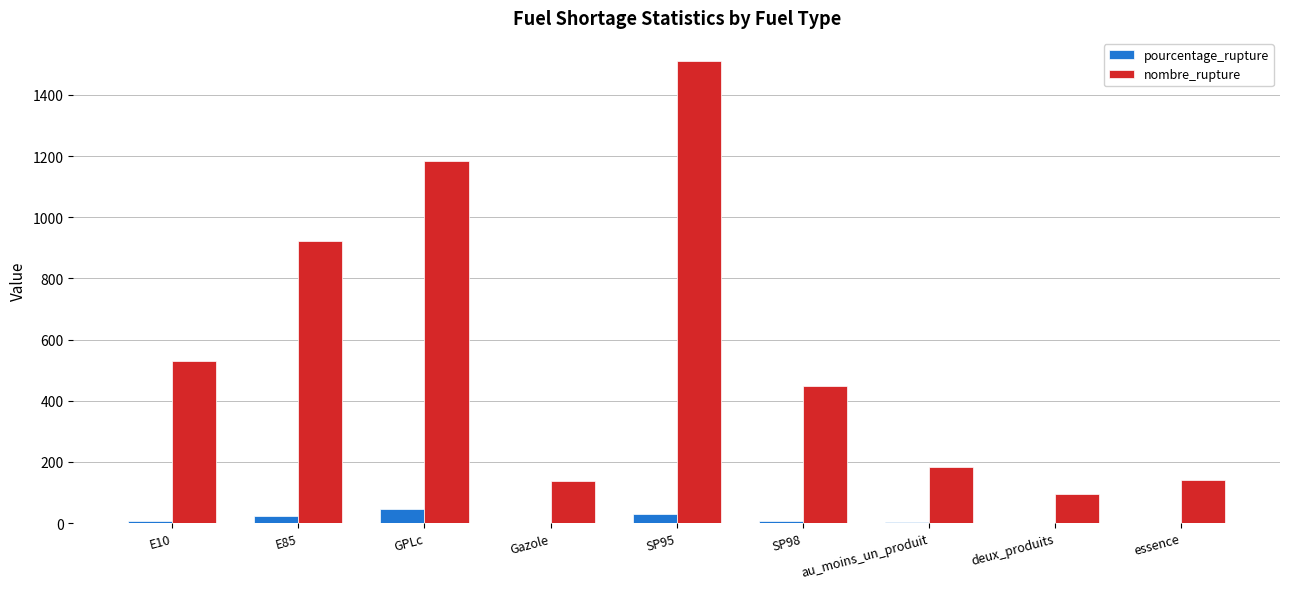

At which label is nombre_rupture closest to 803?

E85